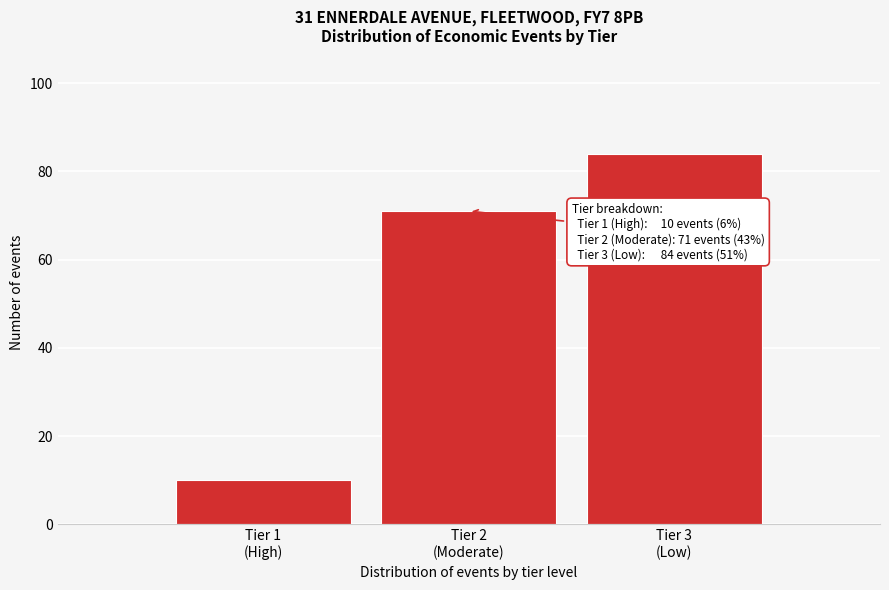

Reading left to right, list all the values displayed in this chart.

10	71	84